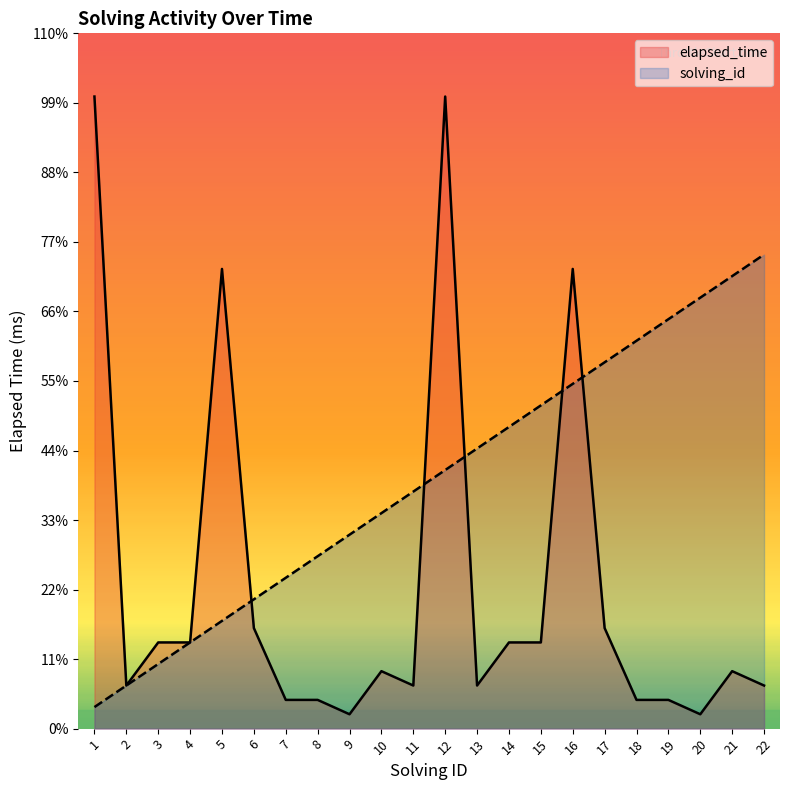

The value of solving_id at 8 is 12000. True or false?

True